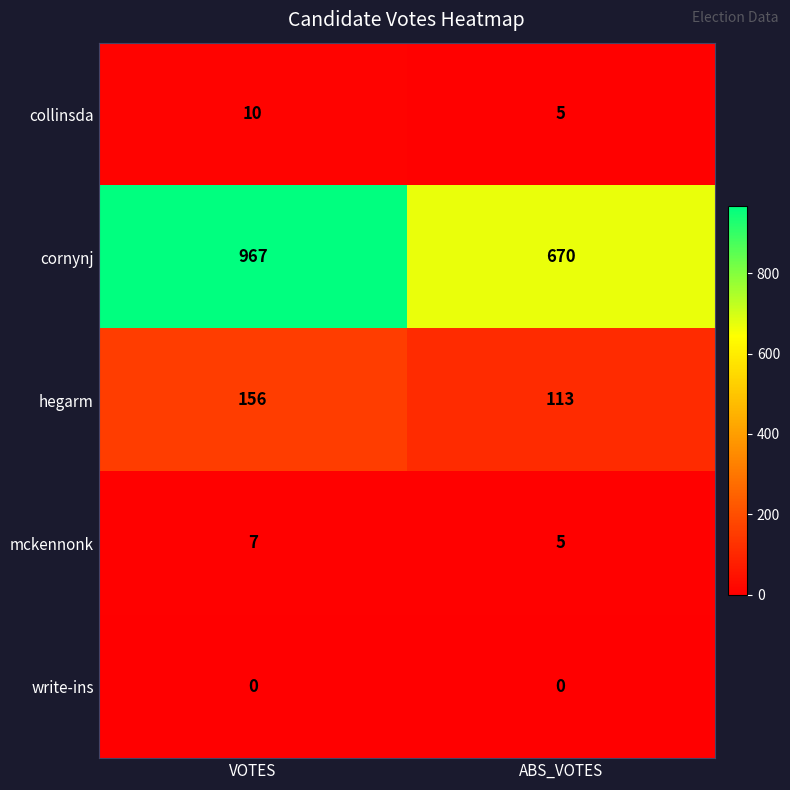

Which series has the largest range (max minus min)?

cornynj